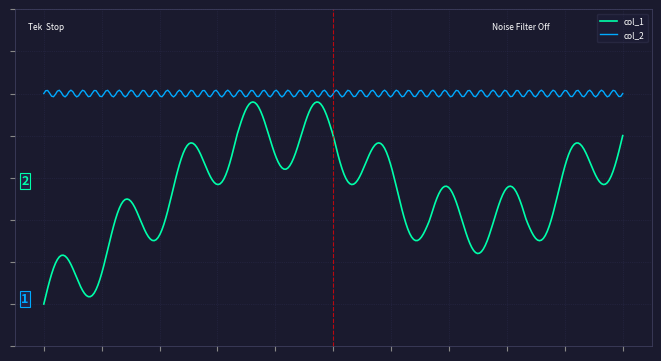

What are all the series names shown in the legend?

col_1, col_2